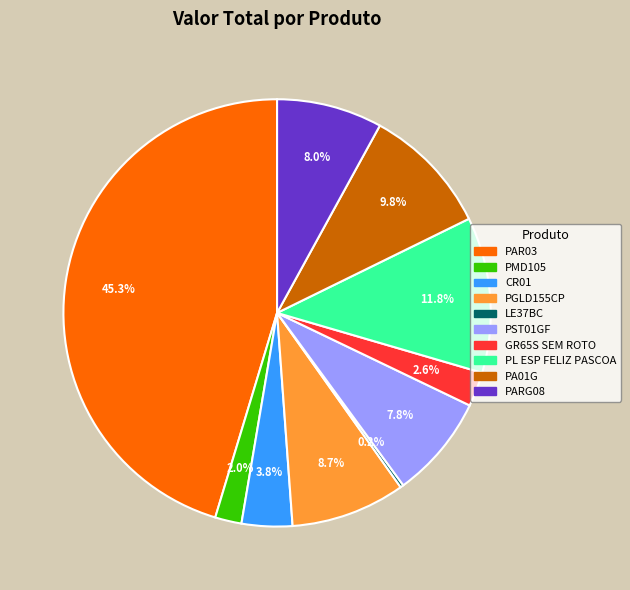

True or false: PMD105 accounts for 2% of the total.

True